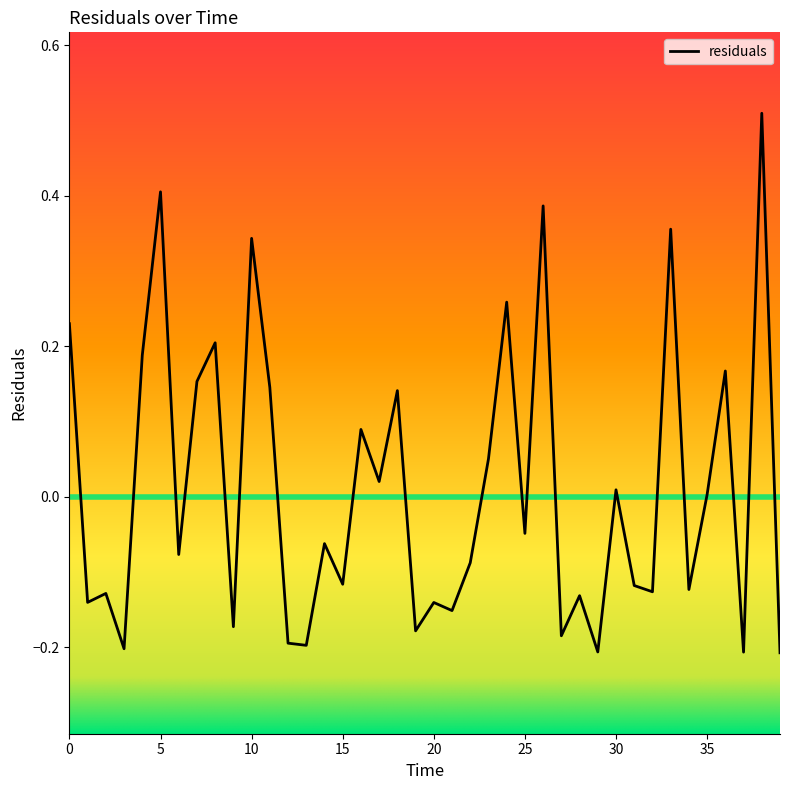

What is the difference between the second highest and minimum values?

0.6